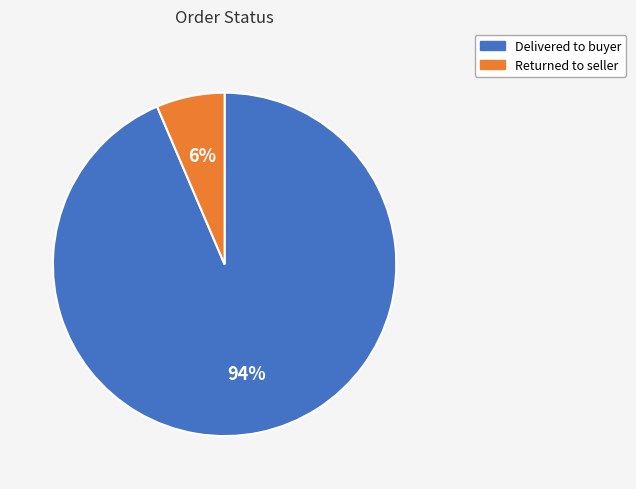

Combined, do Delivered to buyer and Returned to seller account for over 50%?

Yes